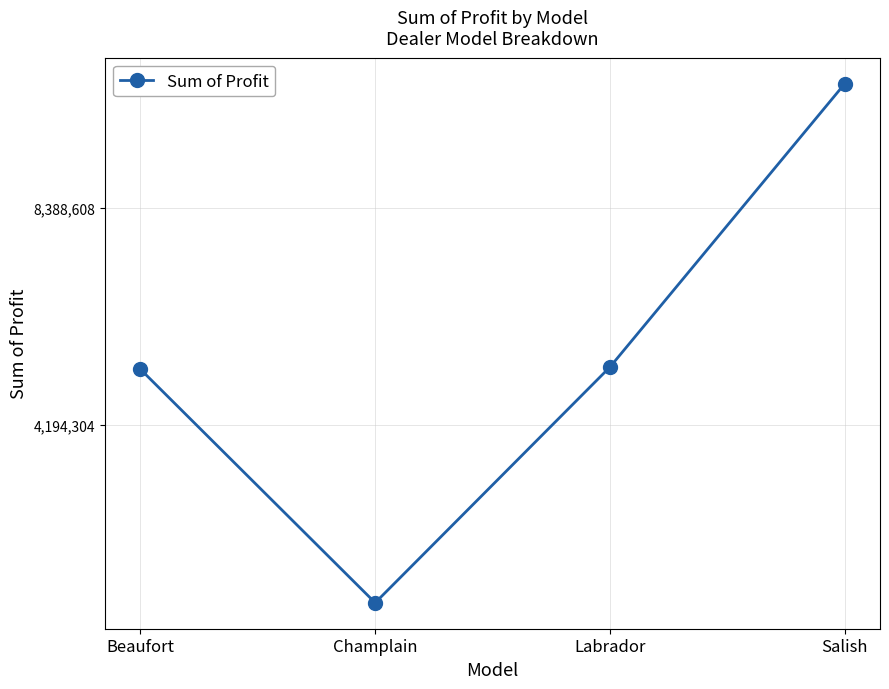

The value at Beaufort is 5014423.0. True or false?

True